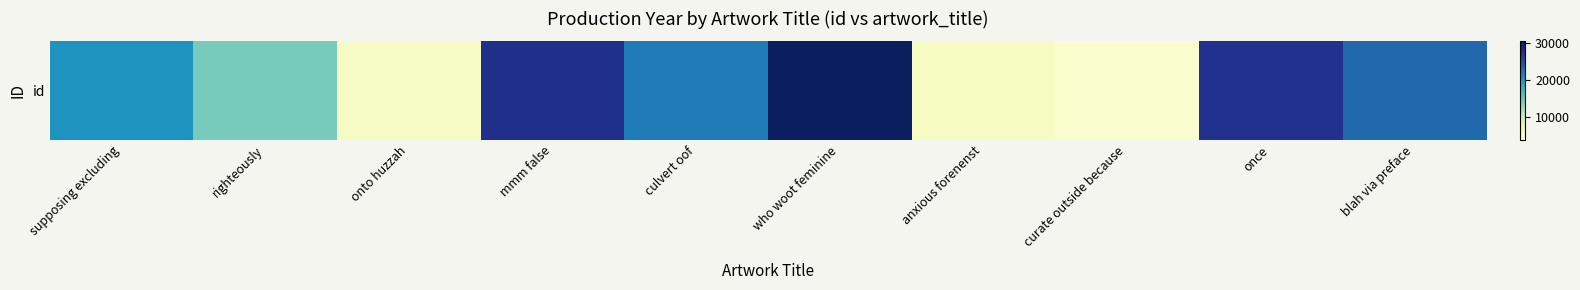

Where is the data nearest to the value 17381?

supposing excluding